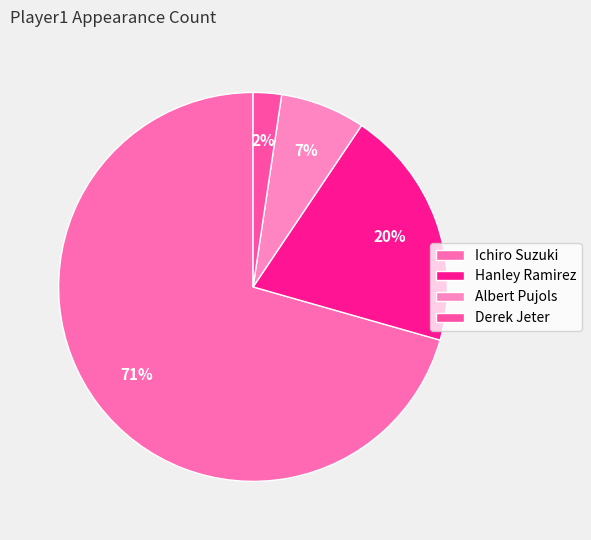

How many segments does this pie chart have?

4